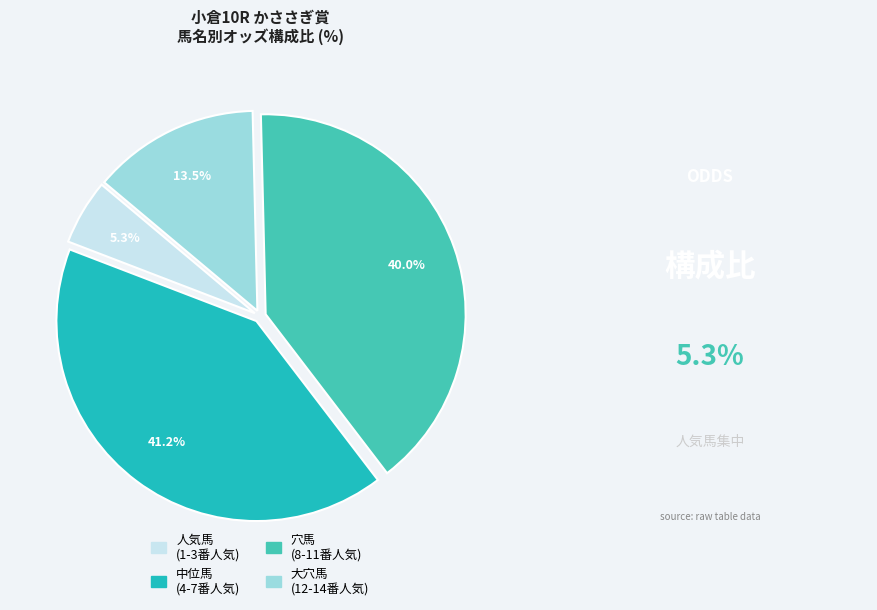

Is there a majority slice in this chart?

No